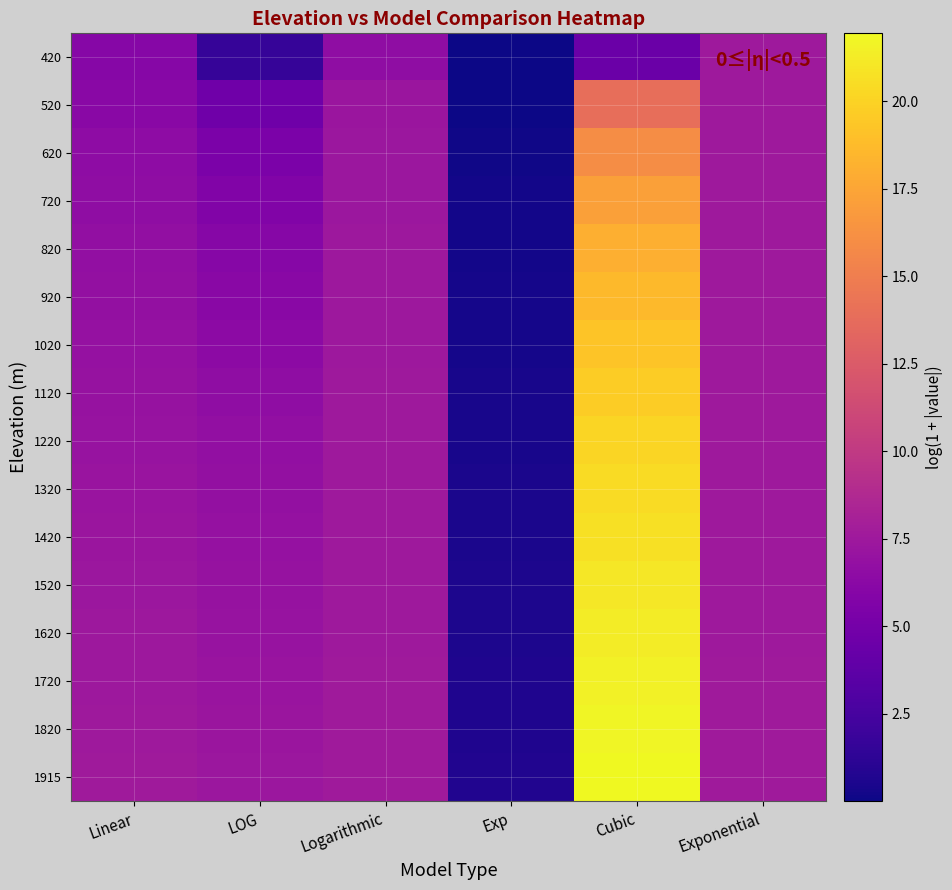

Reading right to left, list all the values displayed in this chart.

420: Exponential=7.5	Cubic=4.4	Exp=0.0	Logarithmic=6.6	LOG=1.7	Linear=6.0
520: Exponential=7.5	Cubic=13.9	Exp=0.1	Logarithmic=7.2	LOG=4.7	Linear=6.3
620: Exponential=7.5	Cubic=16.0	Exp=0.1	Logarithmic=7.3	LOG=5.3	Linear=6.4
720: Exponential=7.5	Cubic=17.2	Exp=0.2	Logarithmic=7.4	LOG=5.7	Linear=6.6
820: Exponential=7.5	Cubic=18.0	Exp=0.2	Logarithmic=7.4	LOG=6.0	Linear=6.7
920: Exponential=7.5	Cubic=18.7	Exp=0.3	Logarithmic=7.4	LOG=6.2	Linear=6.8
1020: Exponential=7.5	Cubic=19.2	Exp=0.3	Logarithmic=7.5	LOG=6.4	Linear=6.9
1120: Exponential=7.5	Cubic=19.7	Exp=0.4	Logarithmic=7.5	LOG=6.6	Linear=7.0
1220: Exponential=7.5	Cubic=20.1	Exp=0.4	Logarithmic=7.5	LOG=6.7	Linear=7.1
1320: Exponential=7.5	Cubic=20.4	Exp=0.5	Logarithmic=7.5	LOG=6.8	Linear=7.2
1420: Exponential=7.5	Cubic=20.7	Exp=0.5	Logarithmic=7.5	LOG=6.9	Linear=7.3
1520: Exponential=7.5	Cubic=21.0	Exp=0.6	Logarithmic=7.5	LOG=7.0	Linear=7.3
1620: Exponential=7.5	Cubic=21.3	Exp=0.6	Logarithmic=7.5	LOG=7.1	Linear=7.4
1720: Exponential=7.5	Cubic=21.5	Exp=0.6	Logarithmic=7.5	LOG=7.2	Linear=7.5
1820: Exponential=7.6	Cubic=21.7	Exp=0.7	Logarithmic=7.6	LOG=7.2	Linear=7.5
1915: Exponential=7.6	Cubic=21.9	Exp=0.7	Logarithmic=7.6	LOG=7.3	Linear=7.6